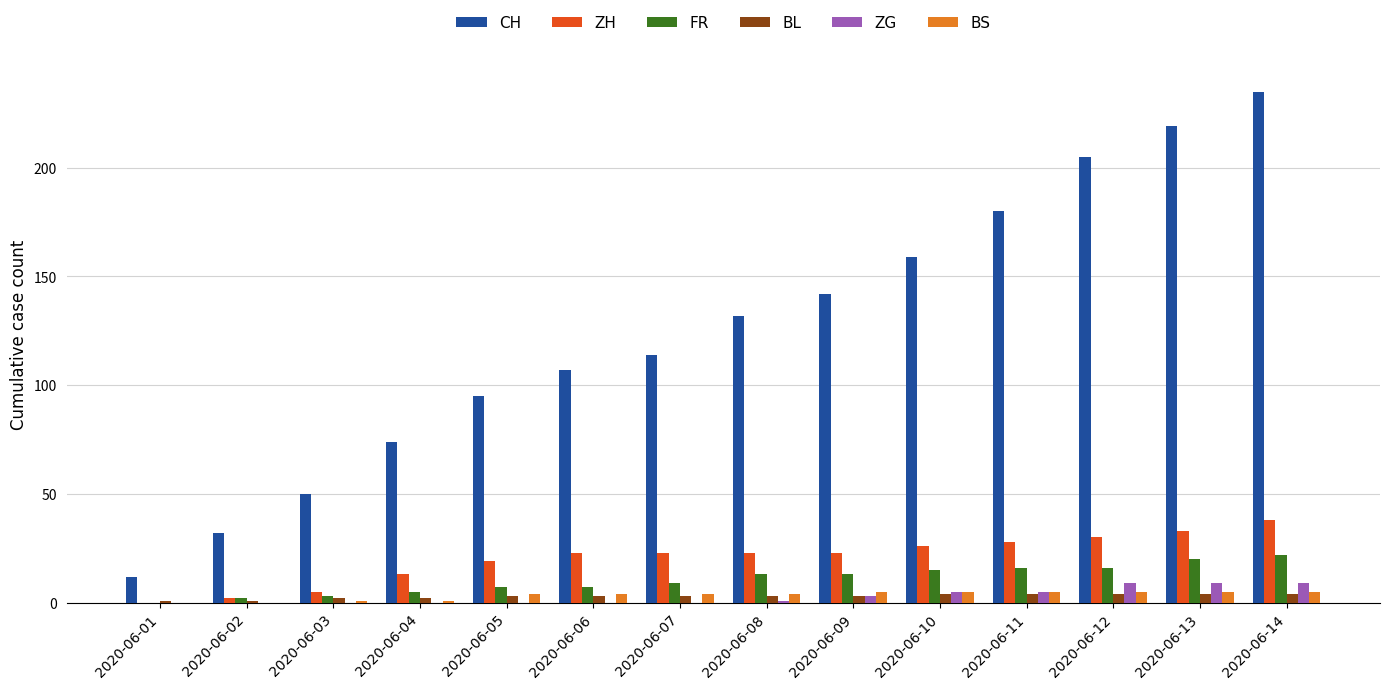

Which series changed the most between 2020-06-06 and 2020-06-12?

CH